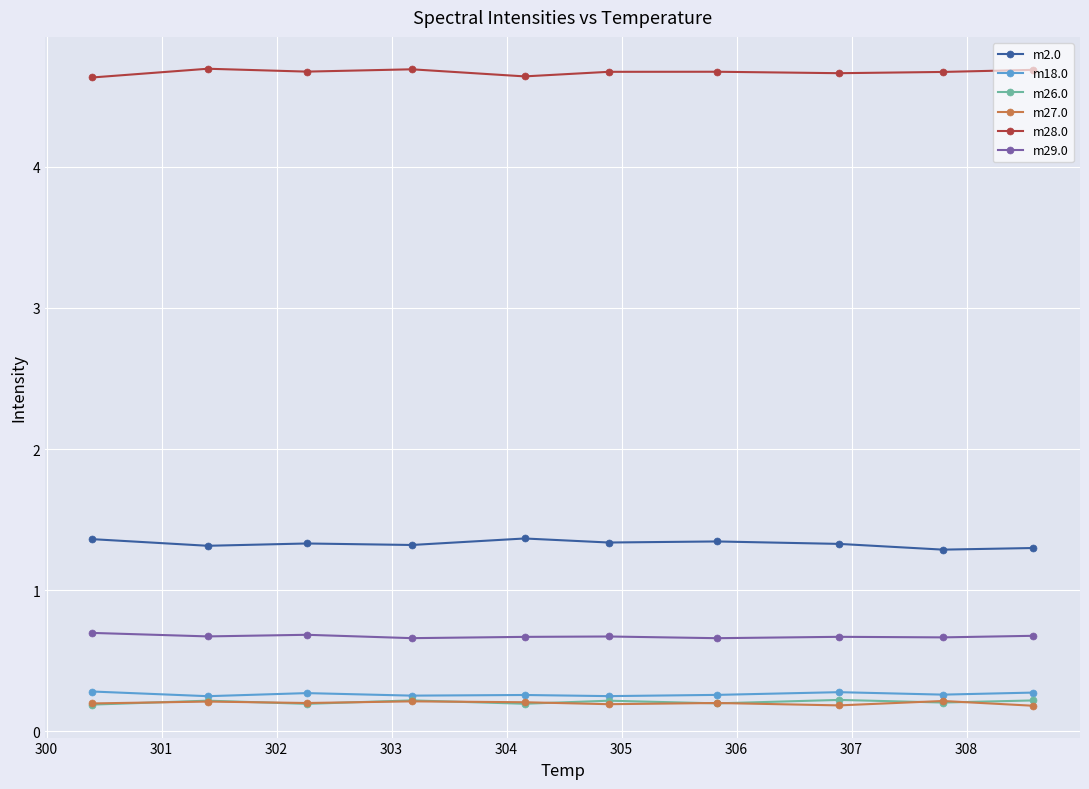

How many m27.0 values are between 0 and 1?

10